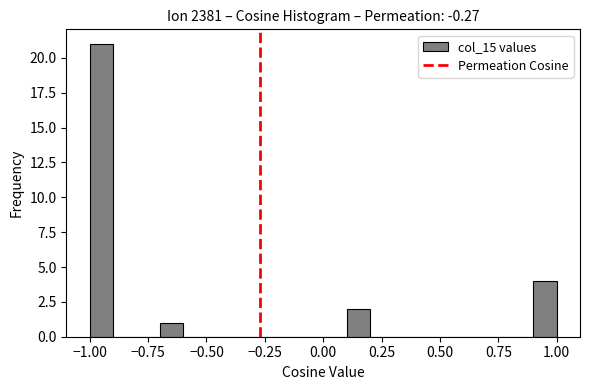

Read against the x-axis, roughly where is the centre of the tallest bar?

-0.95